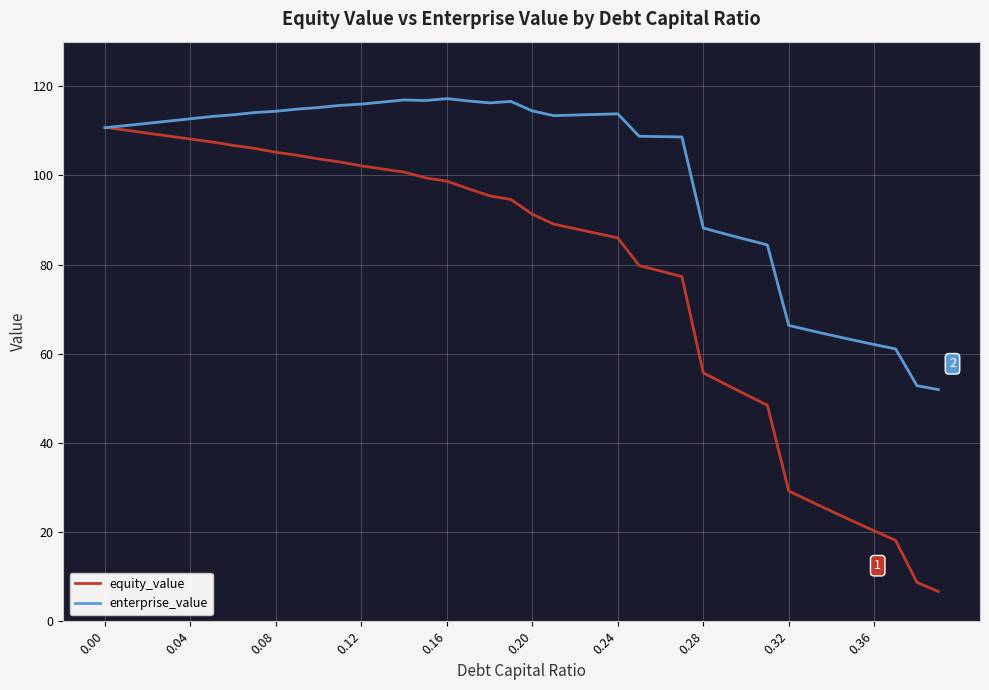

Which series has the widest spread of values?

equity_value